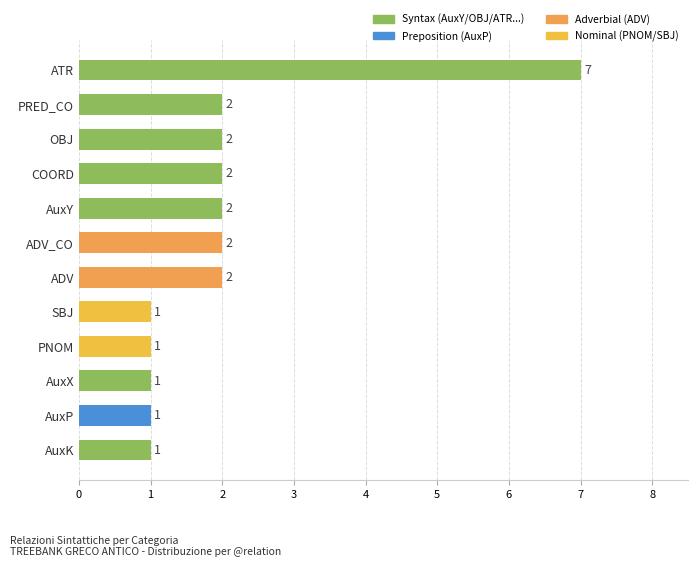

What is the change in value from COORD to AuxP?

-1